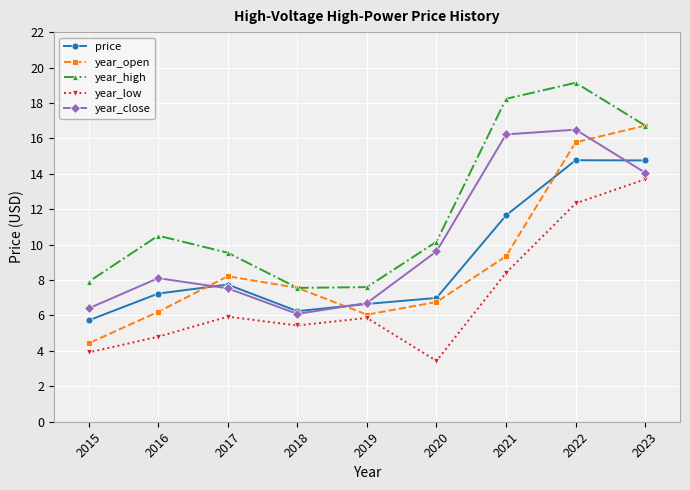

Rank the categories by year_high value from lowest to highest.

2018, 2019, 2015, 2017, 2020, 2016, 2023, 2021, 2022